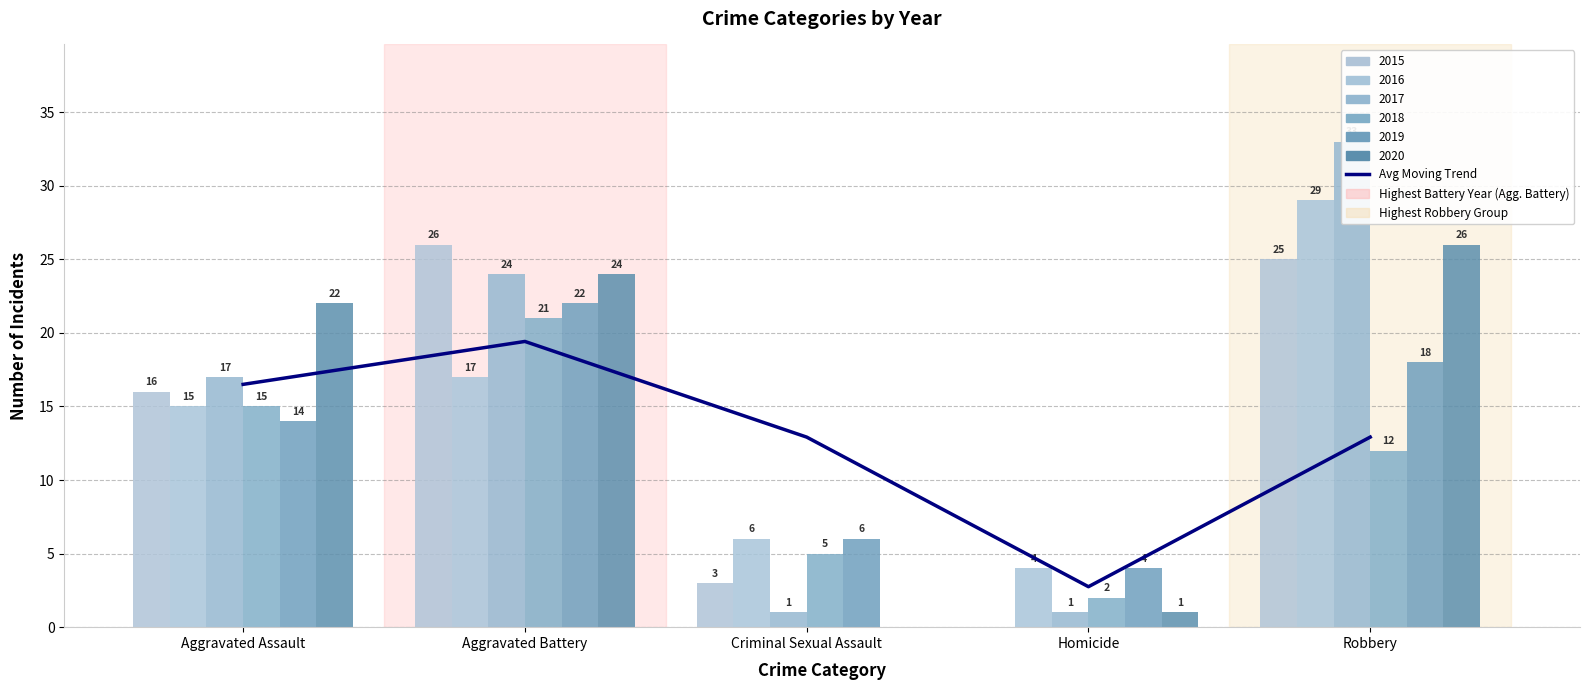

Reading left to right, list all the values displayed in this chart.

Aggravated Assault=16.5	Aggravated Battery=19.4	Criminal Sexual Assault=12.9	Homicide=2.8	Robbery=12.9